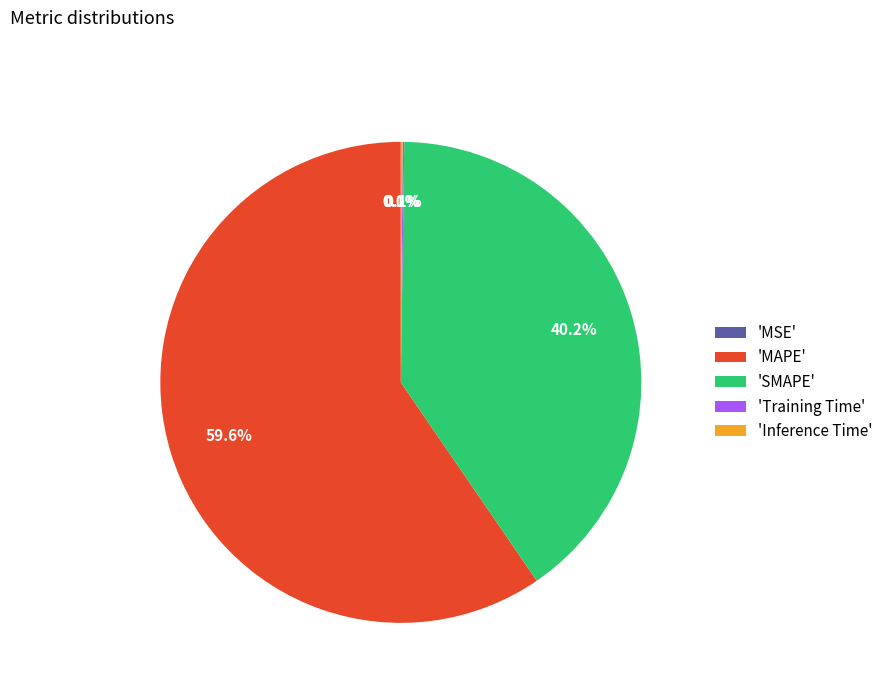

To the nearest percent, what is the average slice percentage?

20%